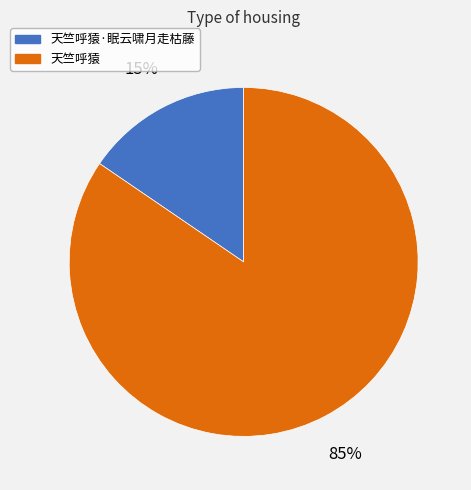

Which category has the biggest portion of the pie?

天竺呼猿